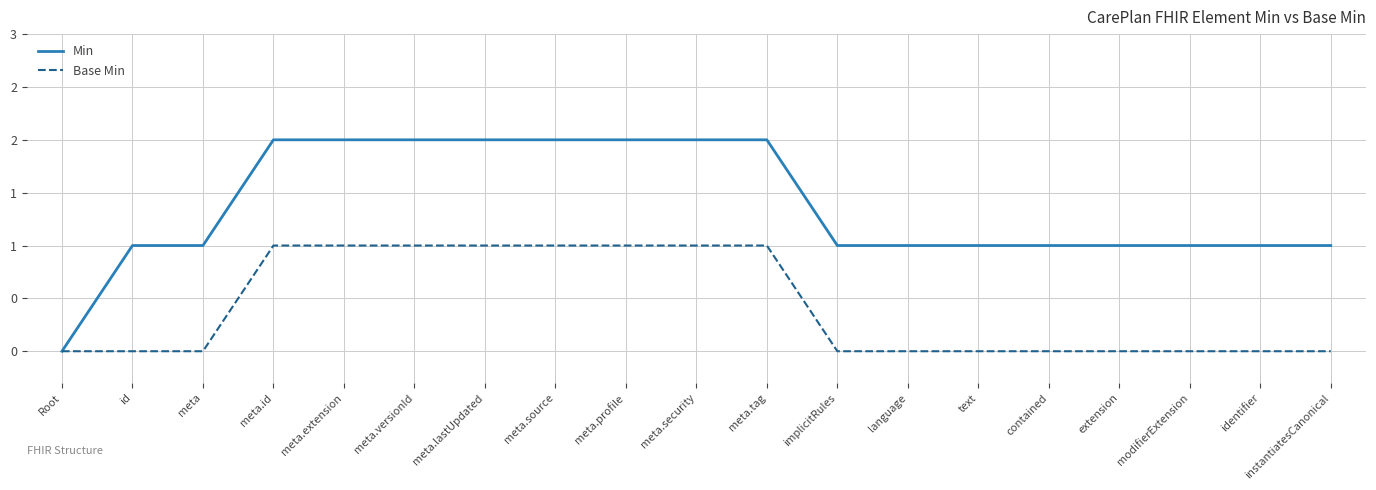

What are all the series names shown in the legend?

Min, Base Min